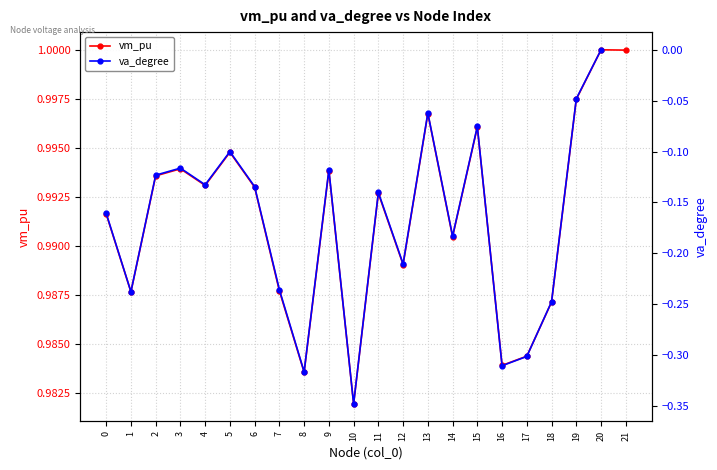

At 10, list the series in order from largest to smallest.

vm_pu, va_degree